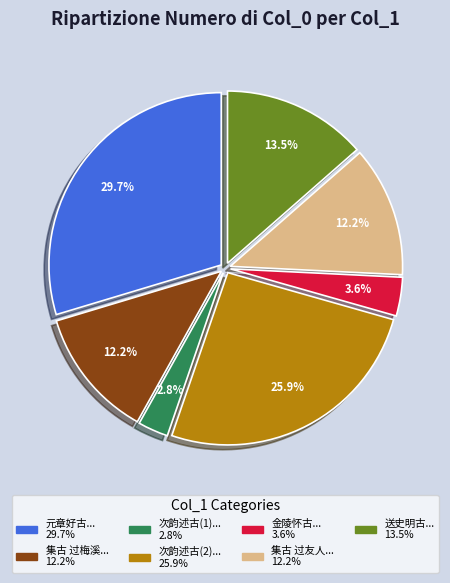

Does any single category account for the majority?

No